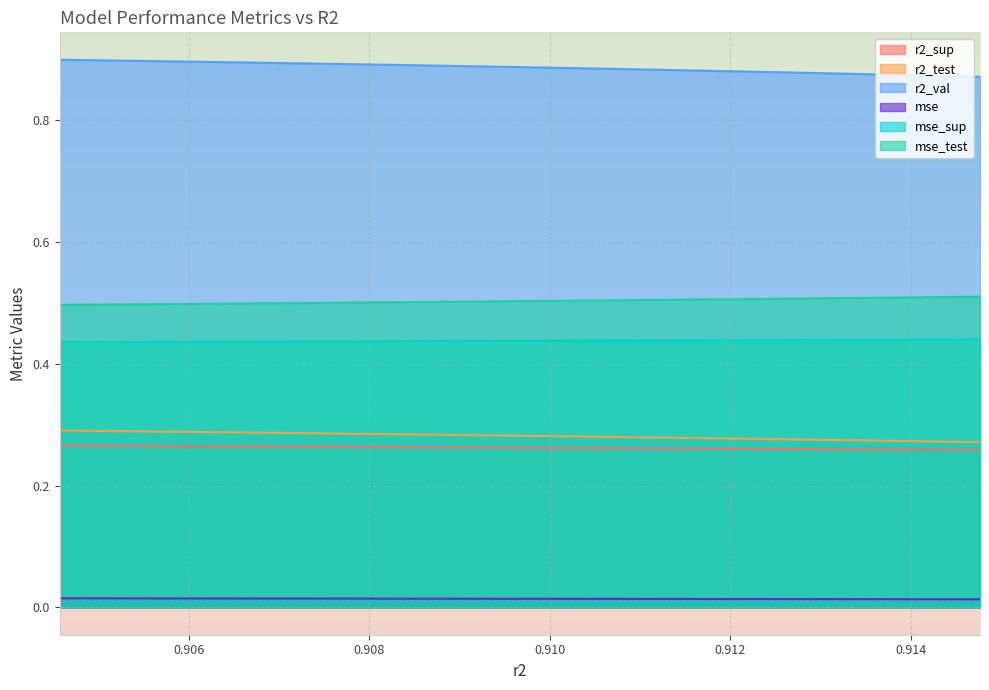

True or false: r2_val and mse_sup intersect in this chart.

False